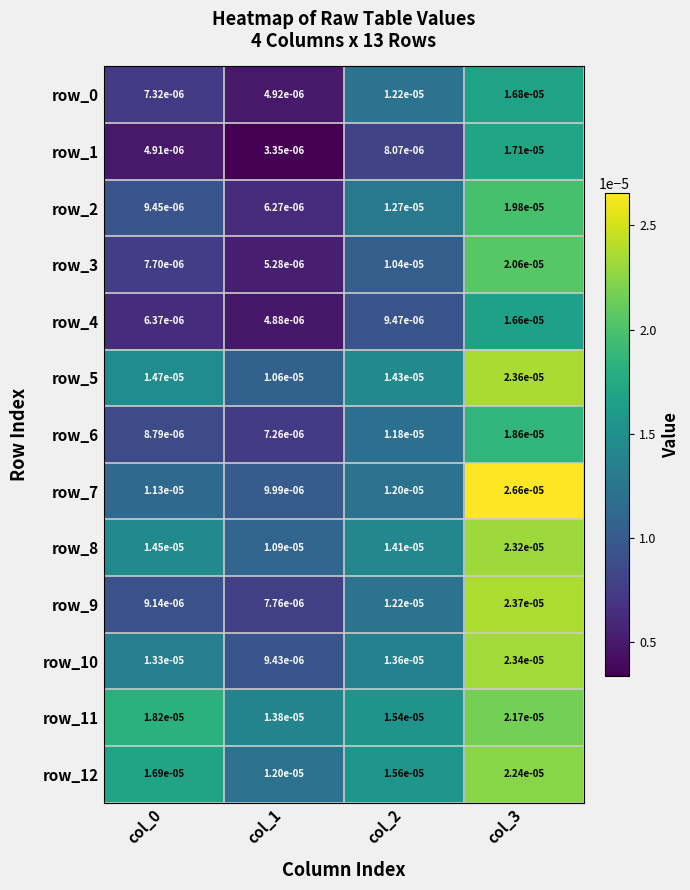

At how many categories does at least one series exceed 0?

4